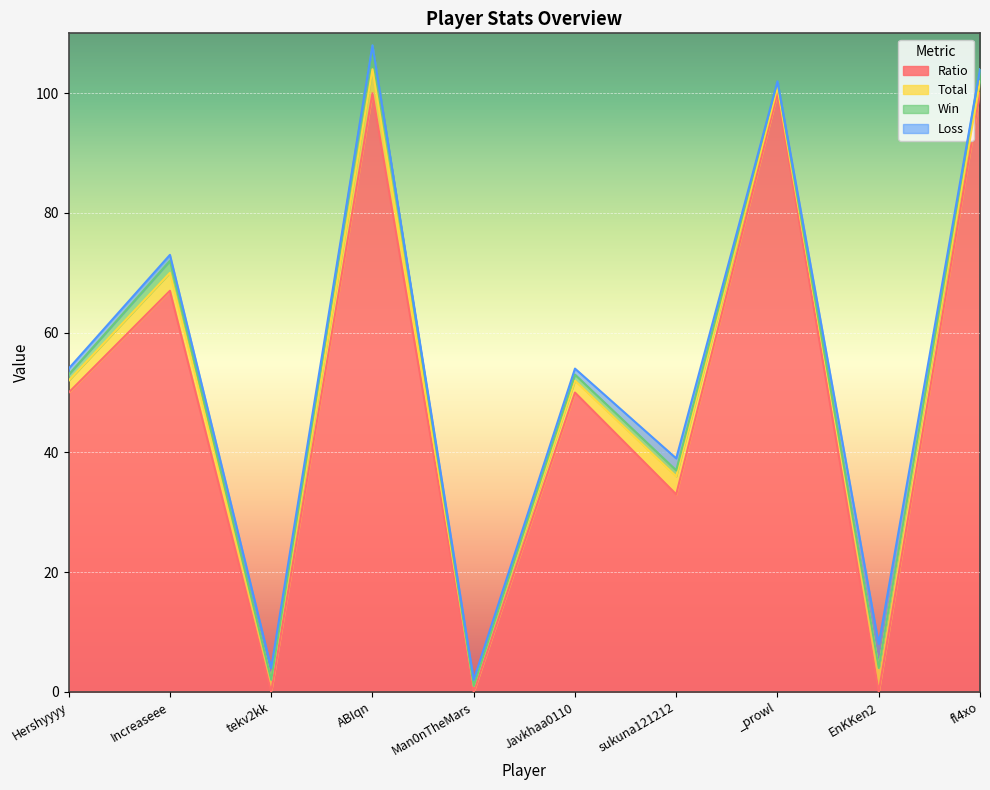

True or false: Win and Ratio intersect in this chart.

False